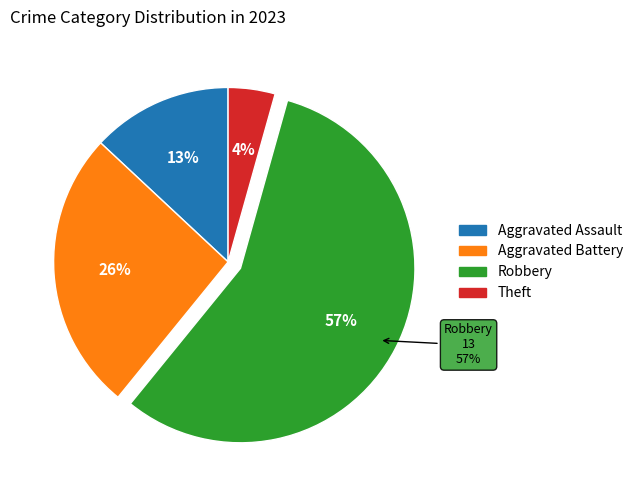

Is it true that Robbery is 51% of the pie?

False